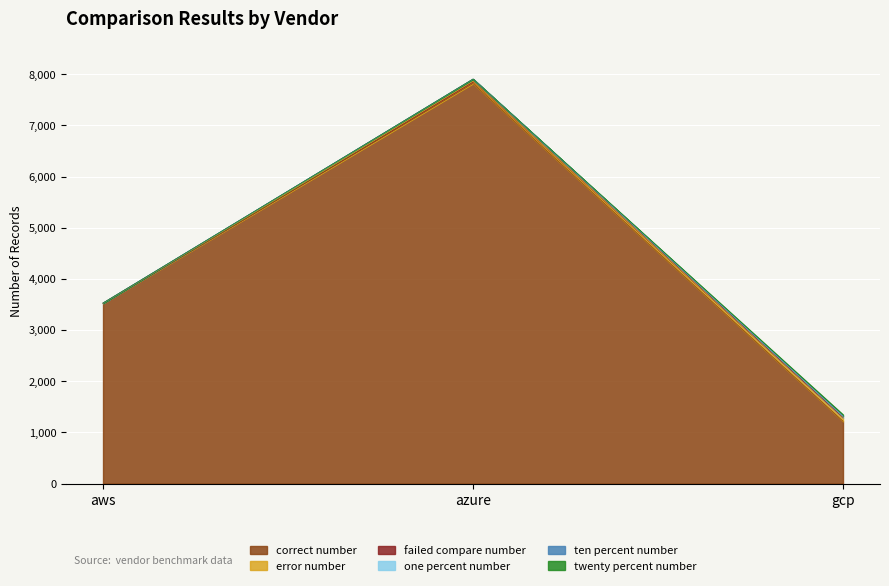

List the series in order of their peak value, lowest first.

ten percent number, one percent number, twenty percent number, failed compare number, error number, correct number